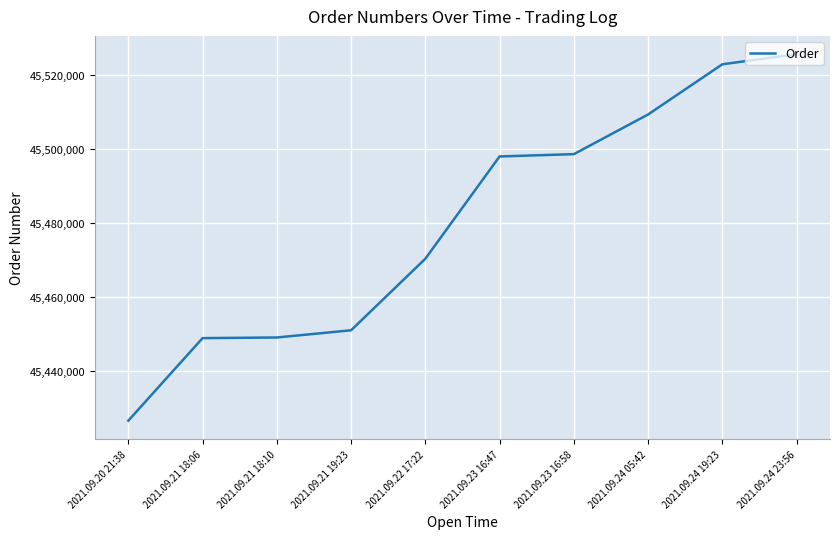

At which label is the value closest to 45476097?

2021.09.22 17:22